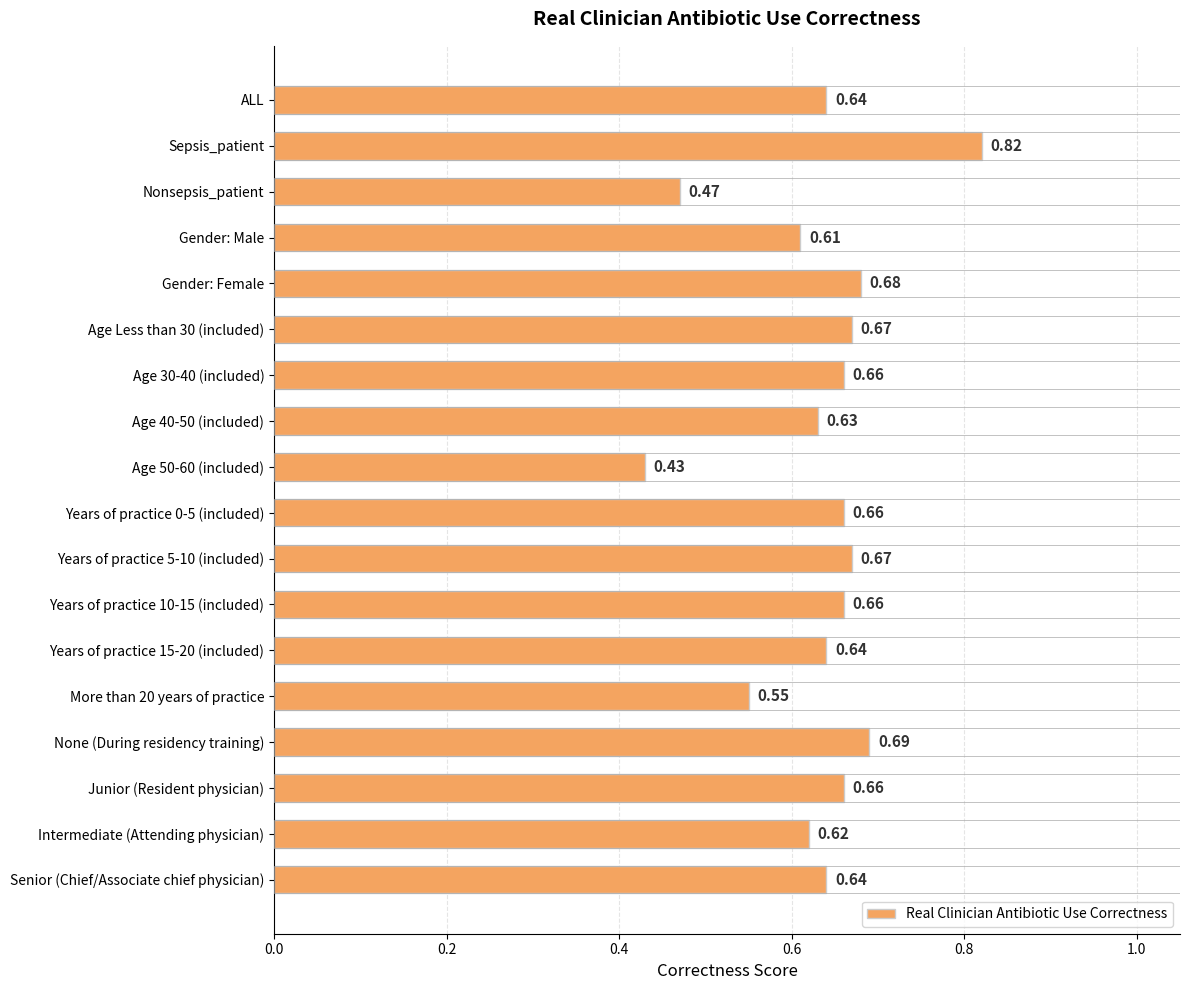

Between None (During residency training) and Nonsepsis_patient, which is larger?

None (During residency training)